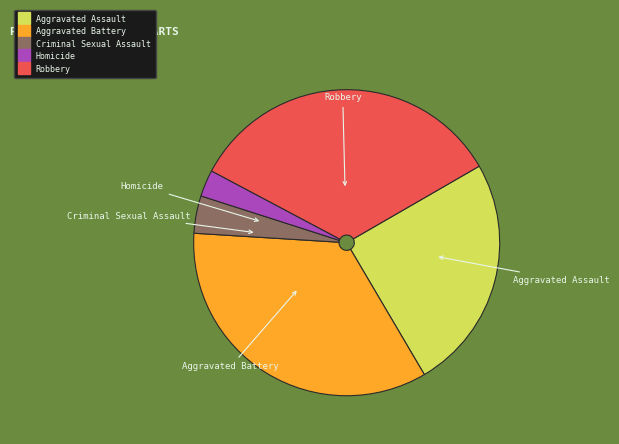

Which slice is the largest?

Aggravated Battery